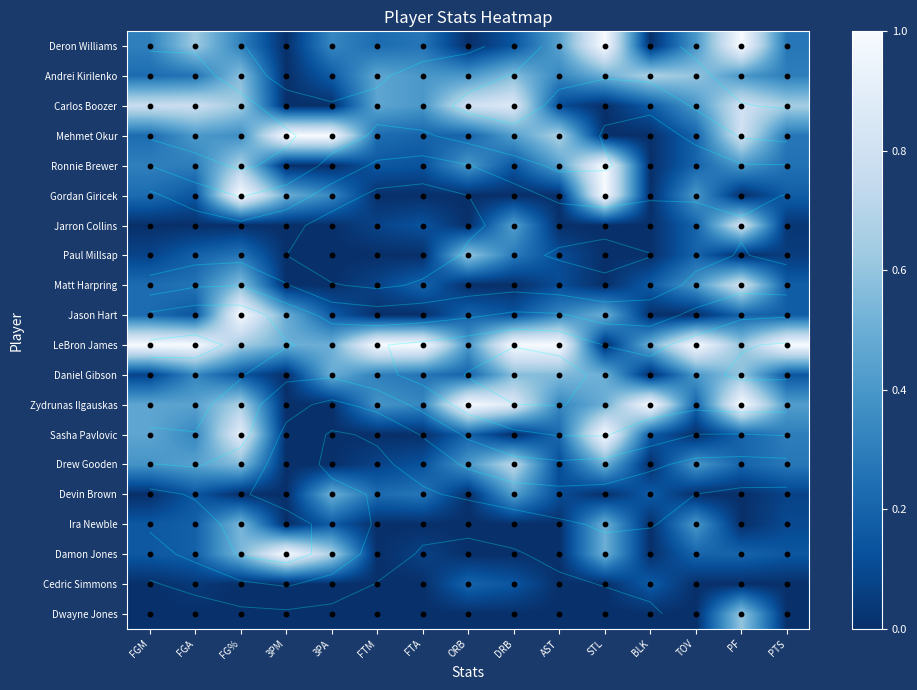

What is the difference between the second highest and minimum values in the Drew Gooden series?

0.6